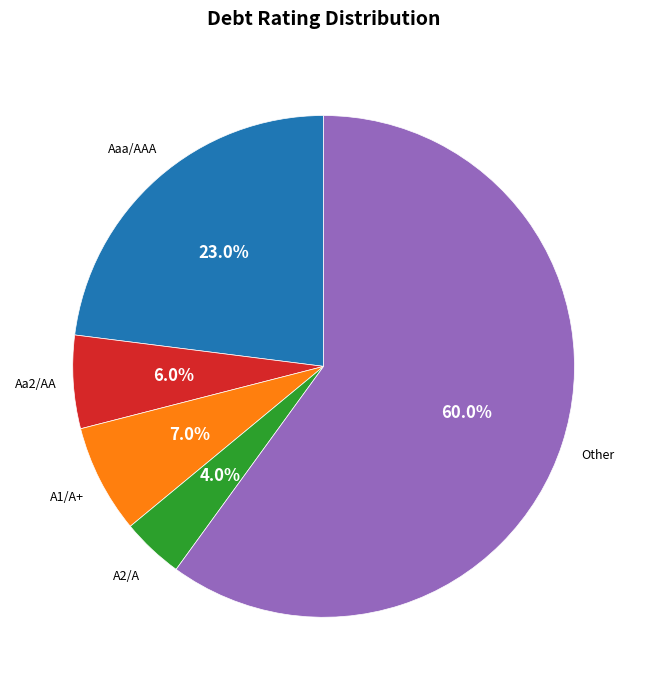

Is there any slice that represents more than half of the pie?

Yes